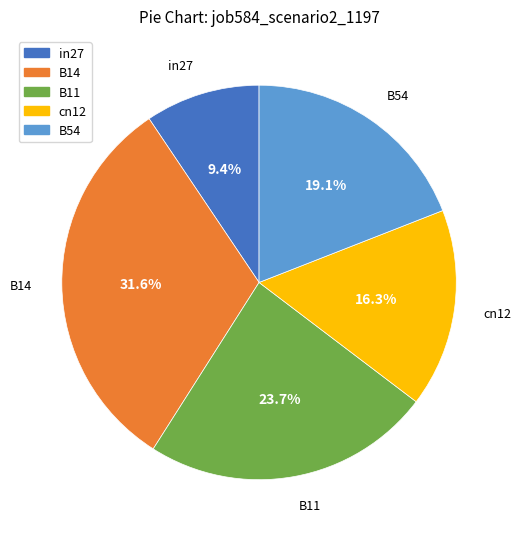

To the nearest percent, what portion does B54 represent?

19%